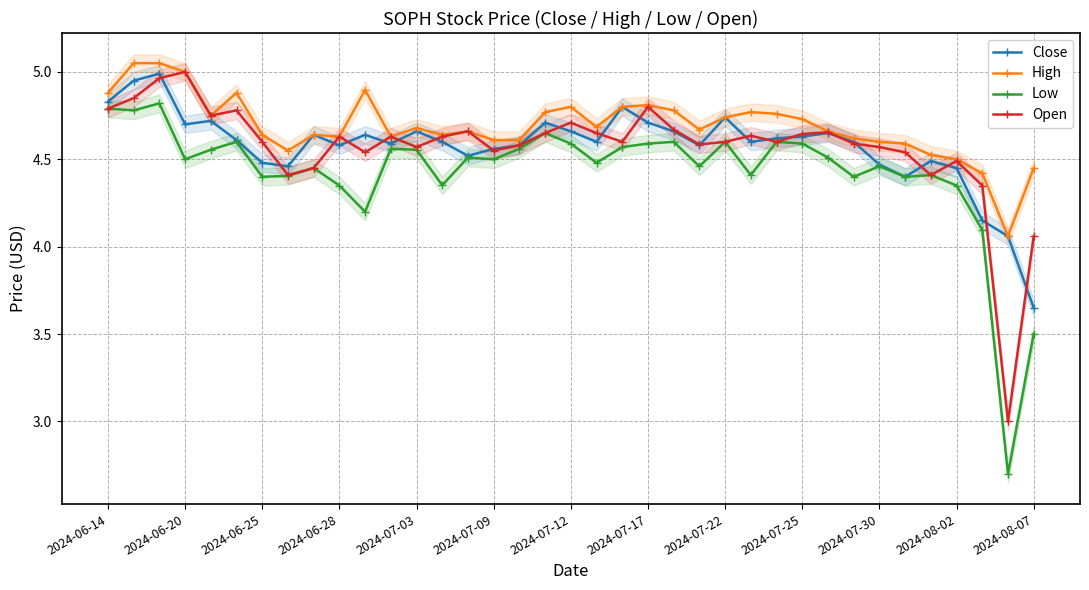

True or false: High has a value of 5.0 at 2024-06-20.

True